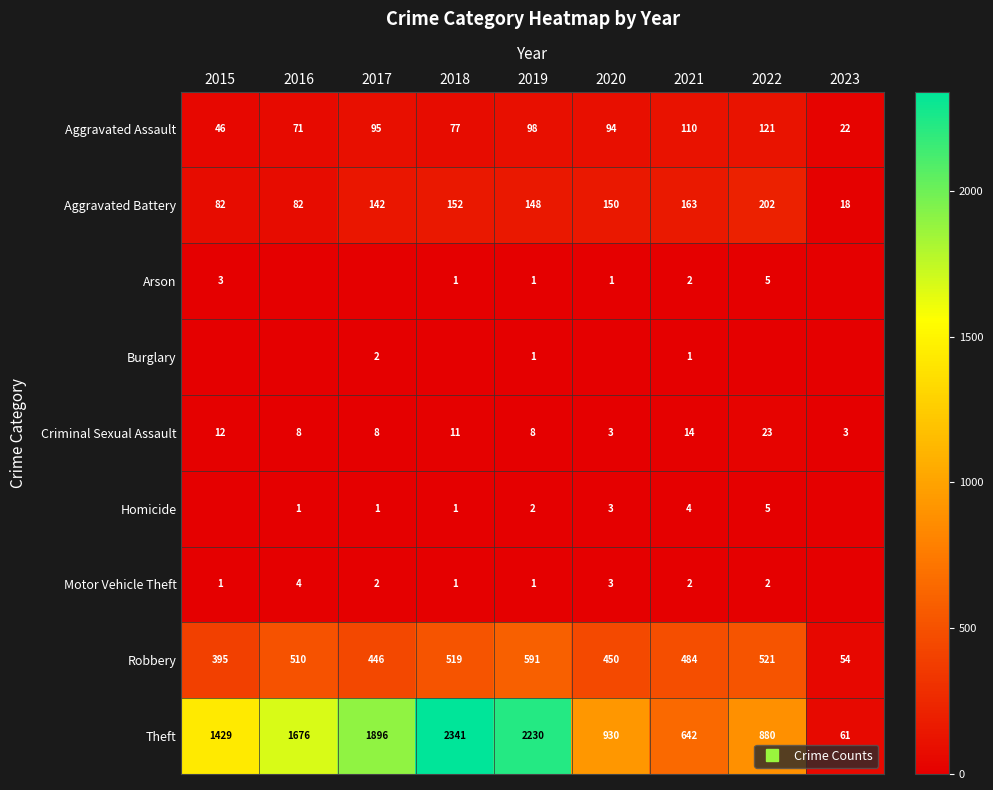

What is the maximum value shown in the chart?

2341